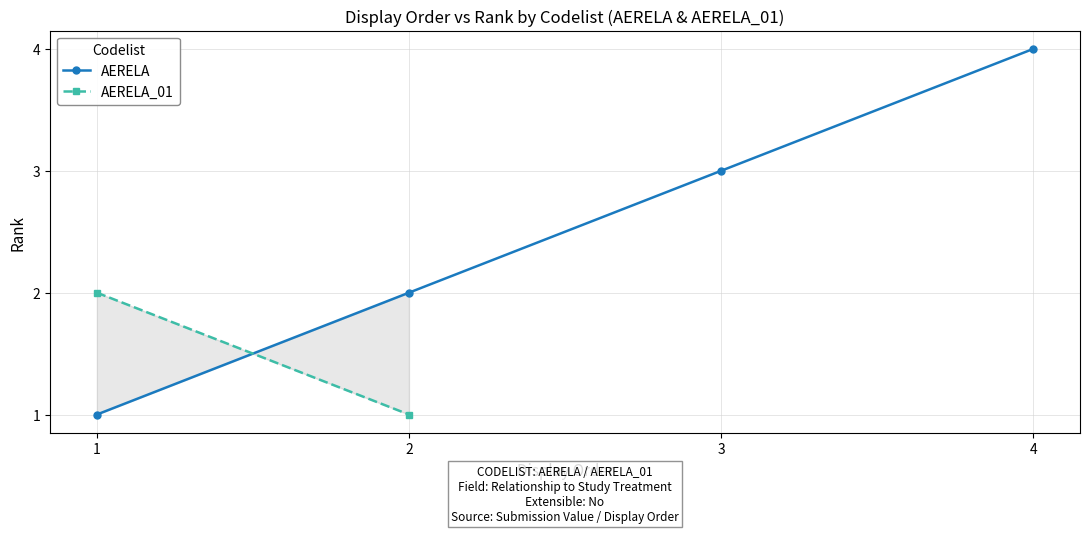

Count the values in the range 1 to 4.

6